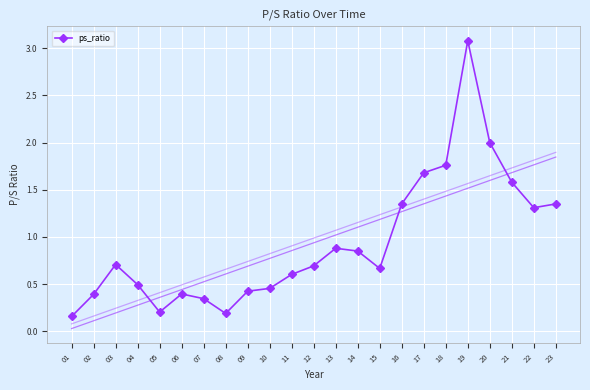

How many points are higher than both their immediate neighbors (excluding endpoints)?

4